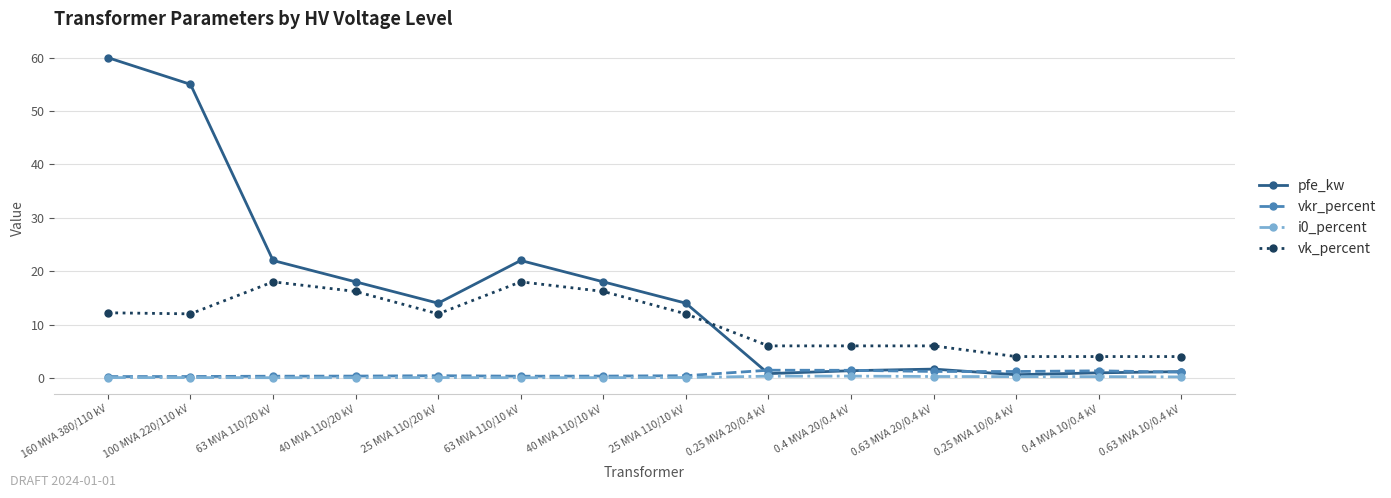

What is the value of the vk_percent point at the 5th from the left?

12.0